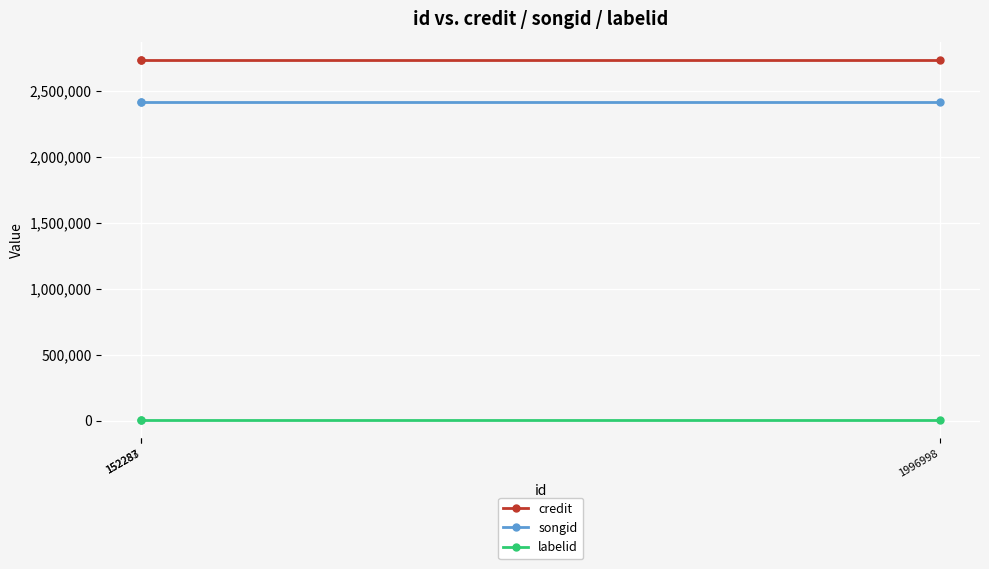

What is the minimum value shown in the chart?

3554